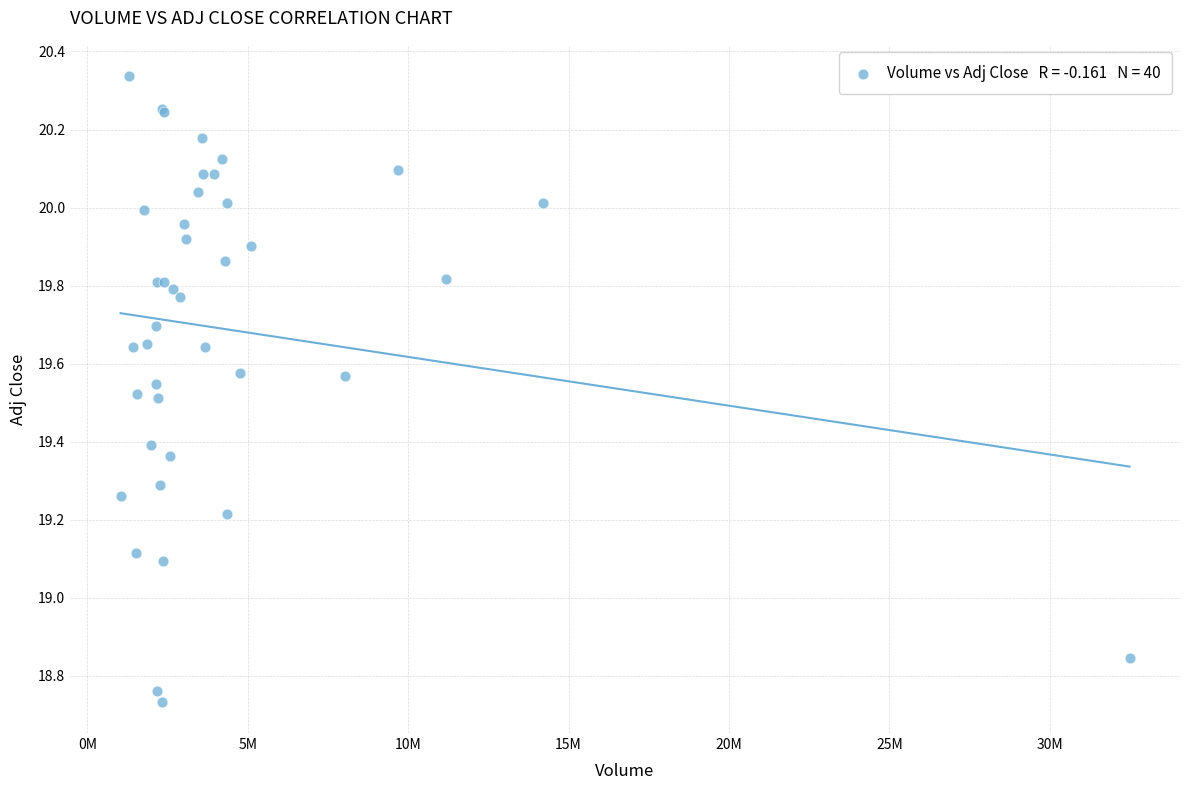

What Y value in the scatter plot is closest to 19?

19.1